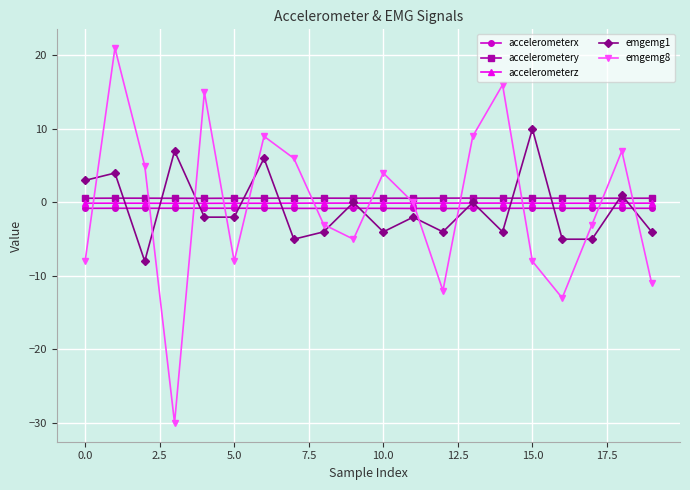

True or false: accelerometerx has more than 2 interior local peaks.

True